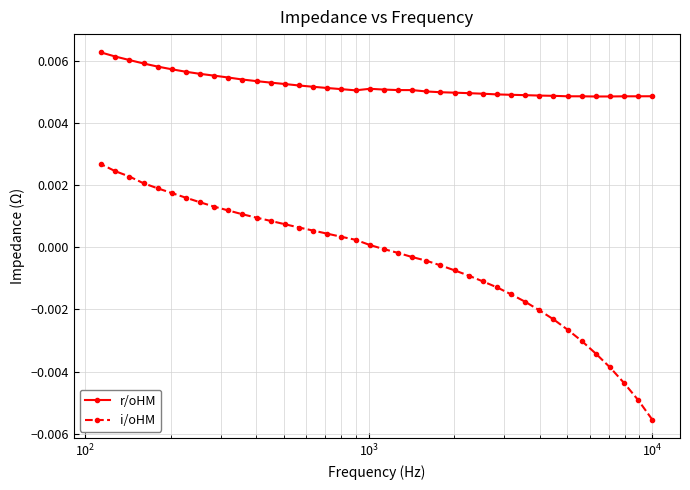

At how many categories does at least one series exceed 0?

40